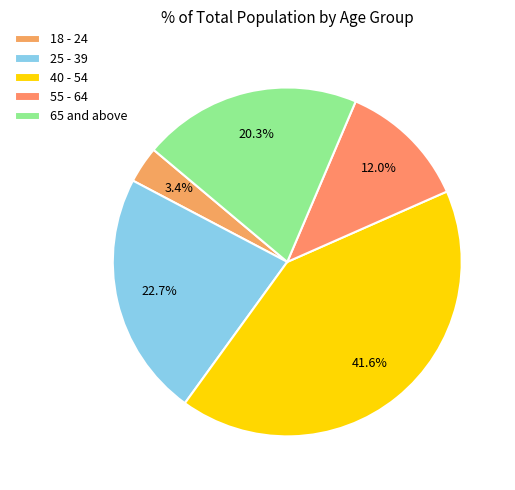

Which category has the biggest portion of the pie?

40 - 54